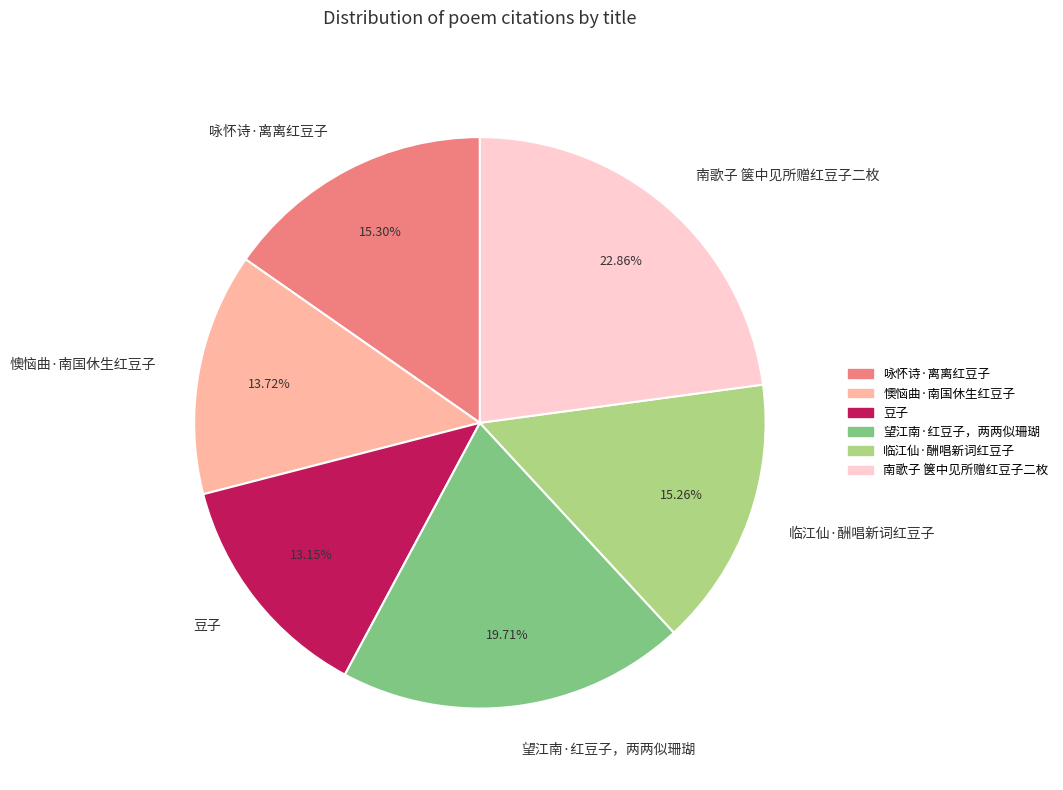

Does any single category account for the majority?

No